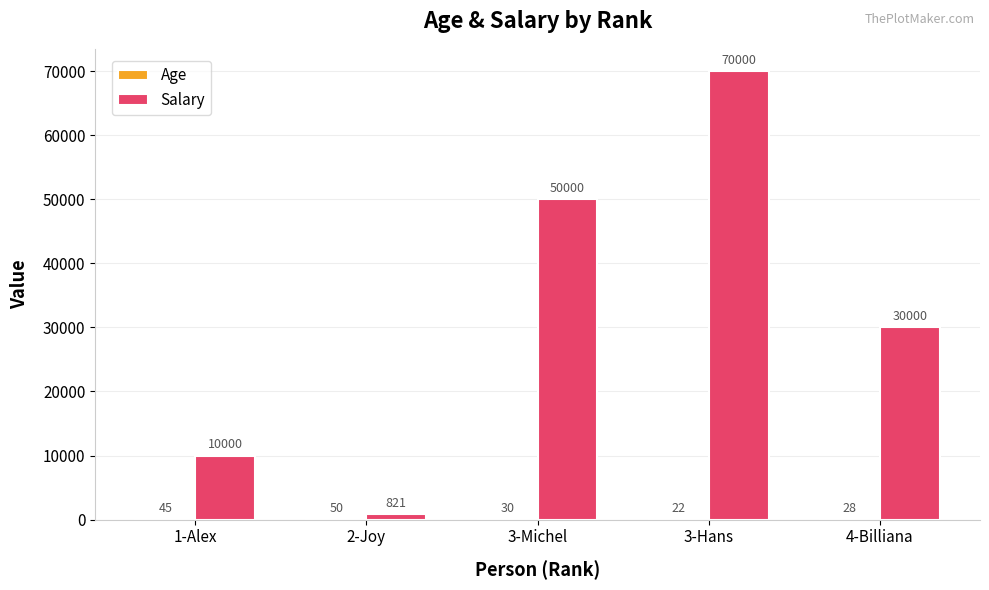

True or false: Salary has a value of 95574 at 3-Hans.

False